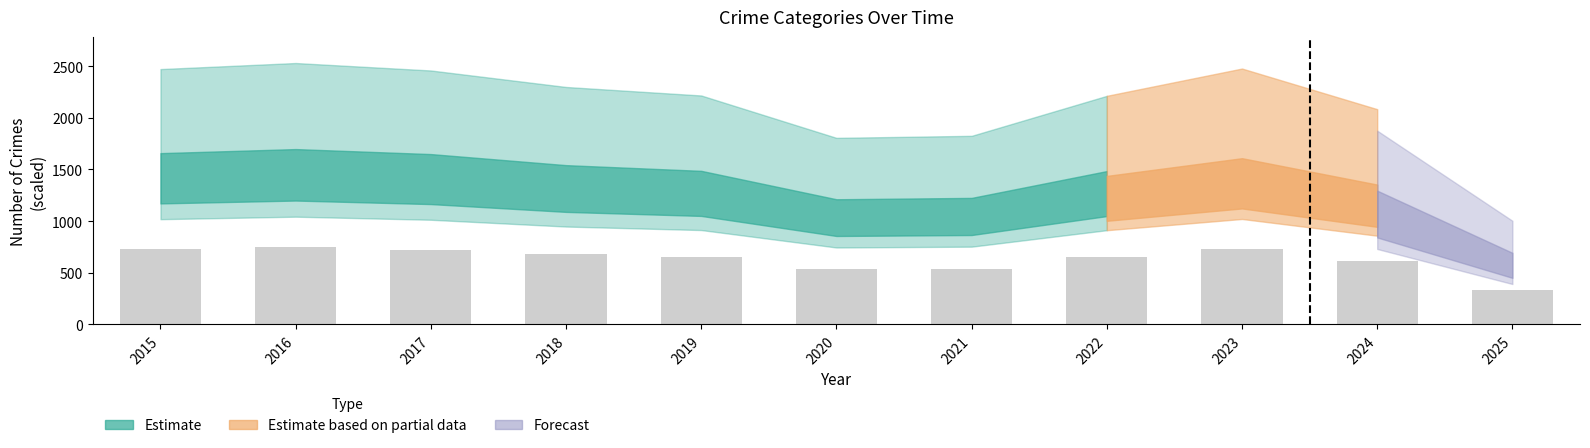

Which has a higher value, 2024 or 2025?

2024